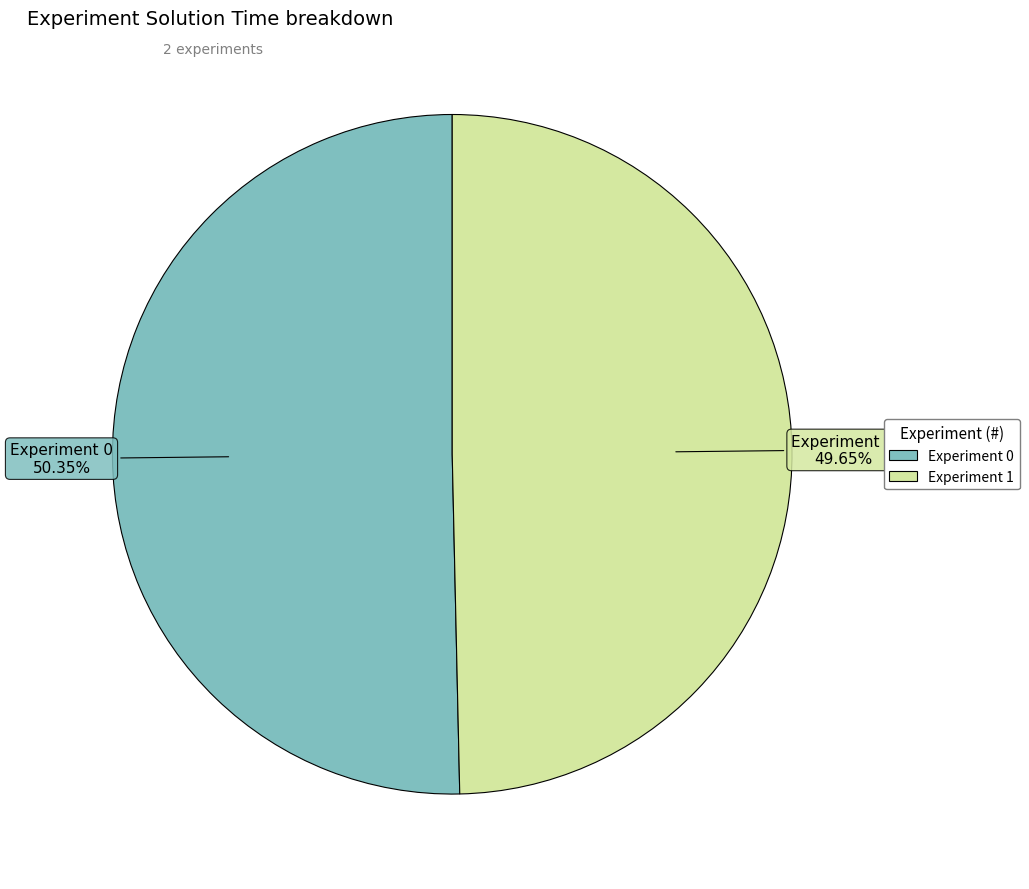

Count the number of slices in the pie.

2